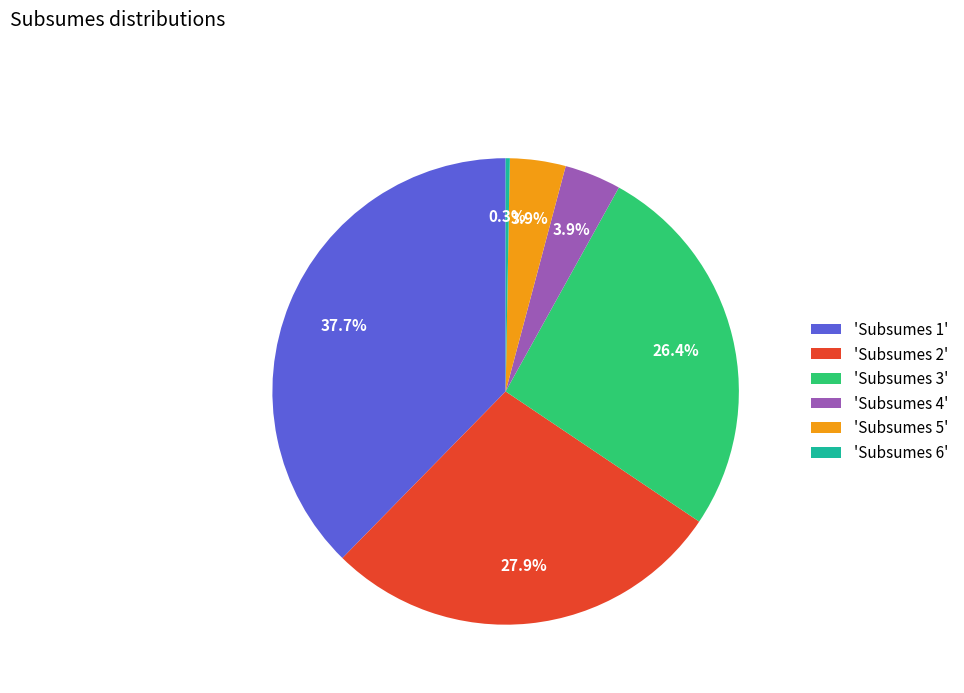

Does any single category account for the majority?

No